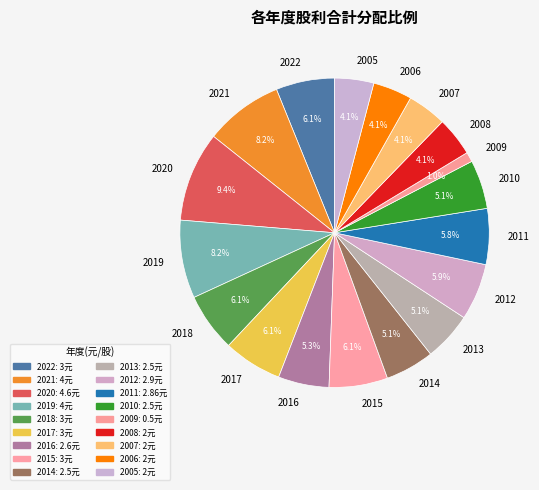

How many segments does this pie chart have?

18